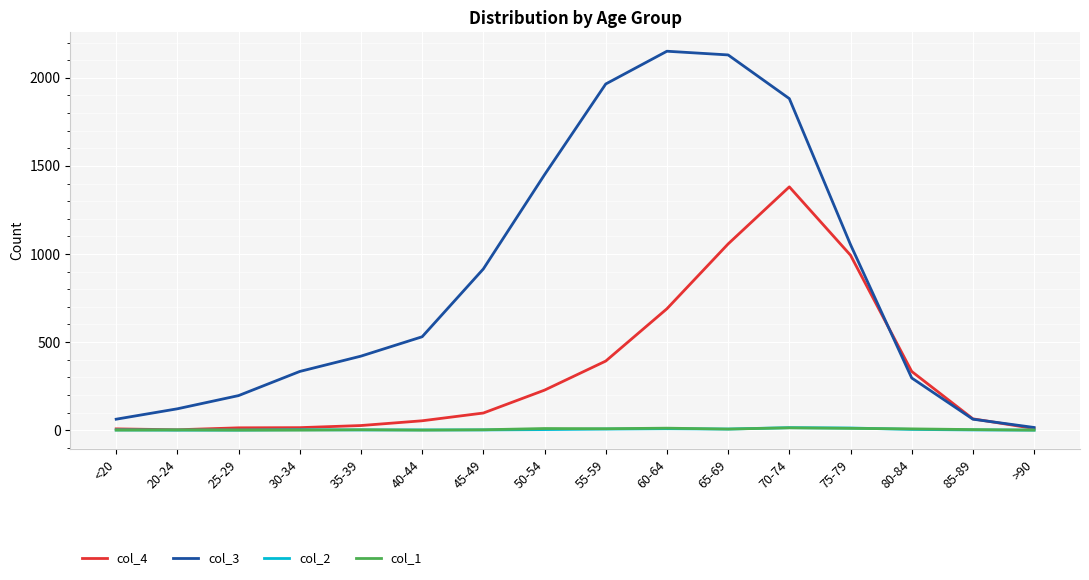

Read the col_1 value at 65-69, to the nearest 5.

5